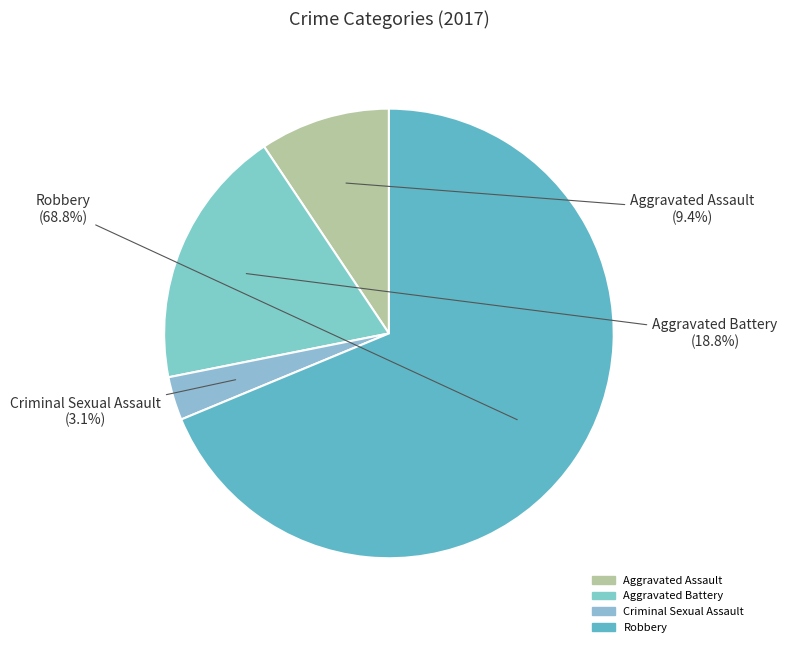

Rank the categories by value from lowest to highest.

Criminal Sexual Assault, Aggravated Assault, Aggravated Battery, Robbery